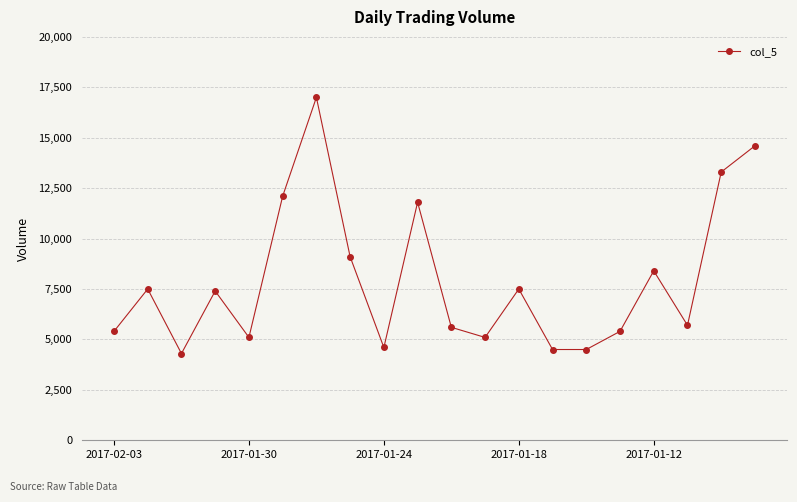

Reading left to right, extract all data points from this chart.

5400	7500	4300	7400	5100	12100	17000	9100	4600	11800	5600	5100	7500	4500	4500	5400	8400	5700	13300	14600